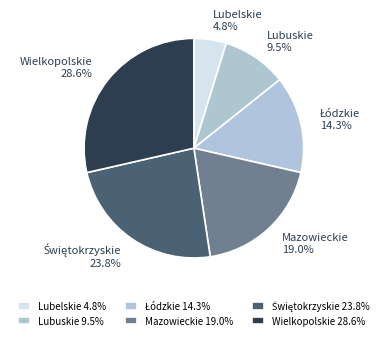

What percentage is the Lubelskie slice, to the nearest percent?

5%